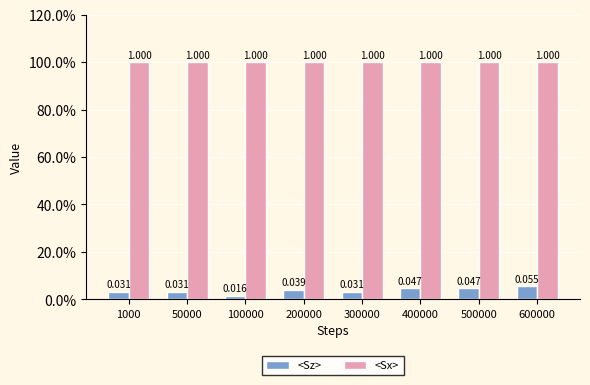

Which category has the highest value across all series?

1000